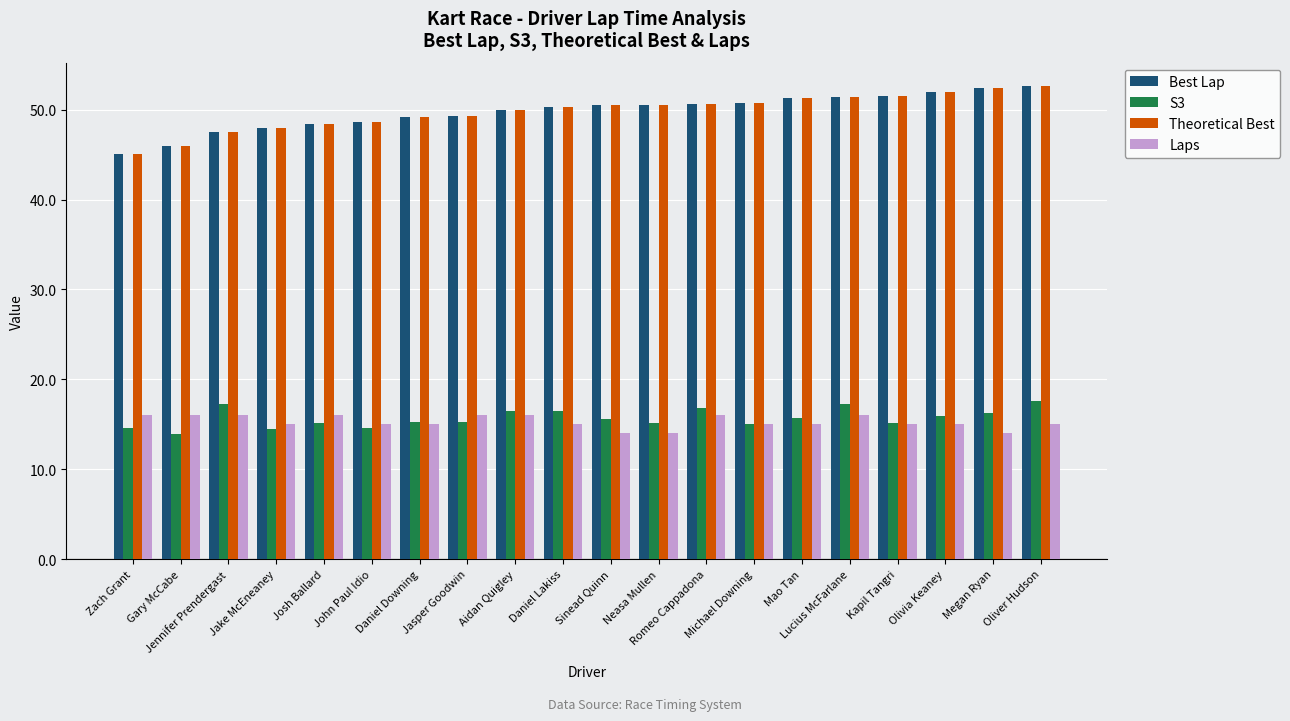

What value does the Best Lap series have at Olivia Keaney?

51.9